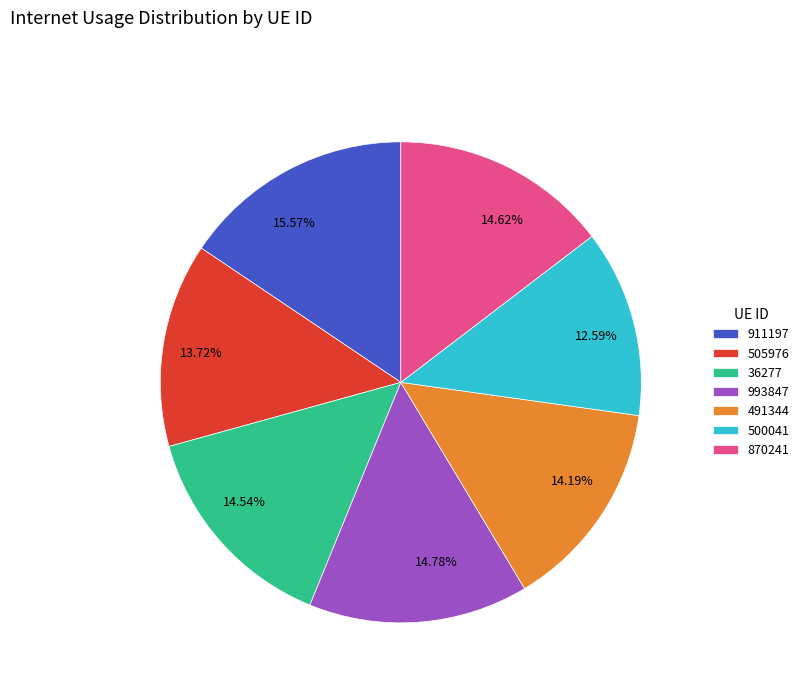

Which slice is the smallest?

500041